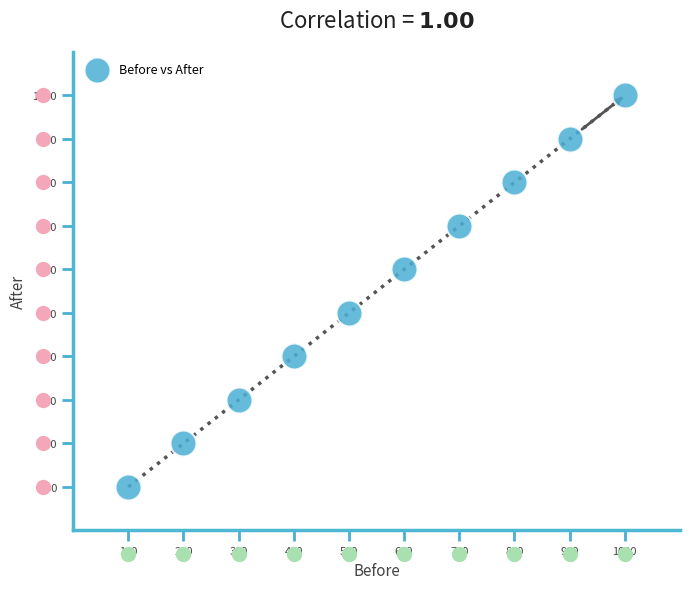

What is the average X value?

550